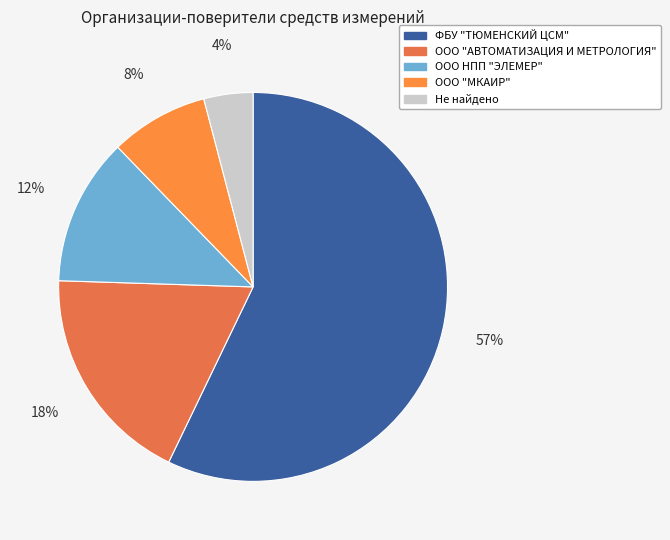

How many slices are in this pie chart?

5